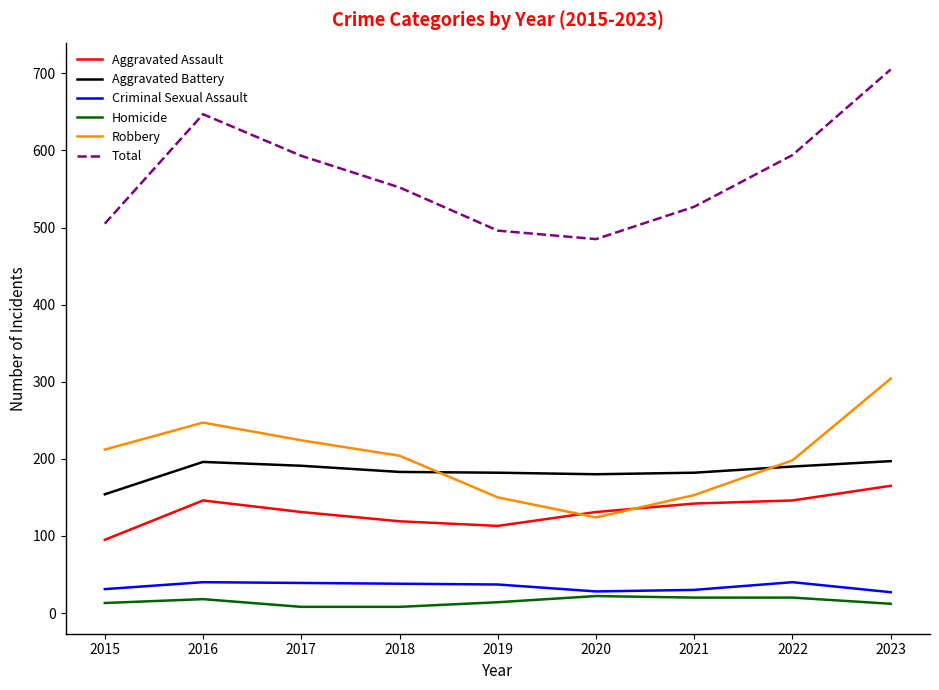

What is the difference between the Aggravated Battery values at 2016 and 2018?

13